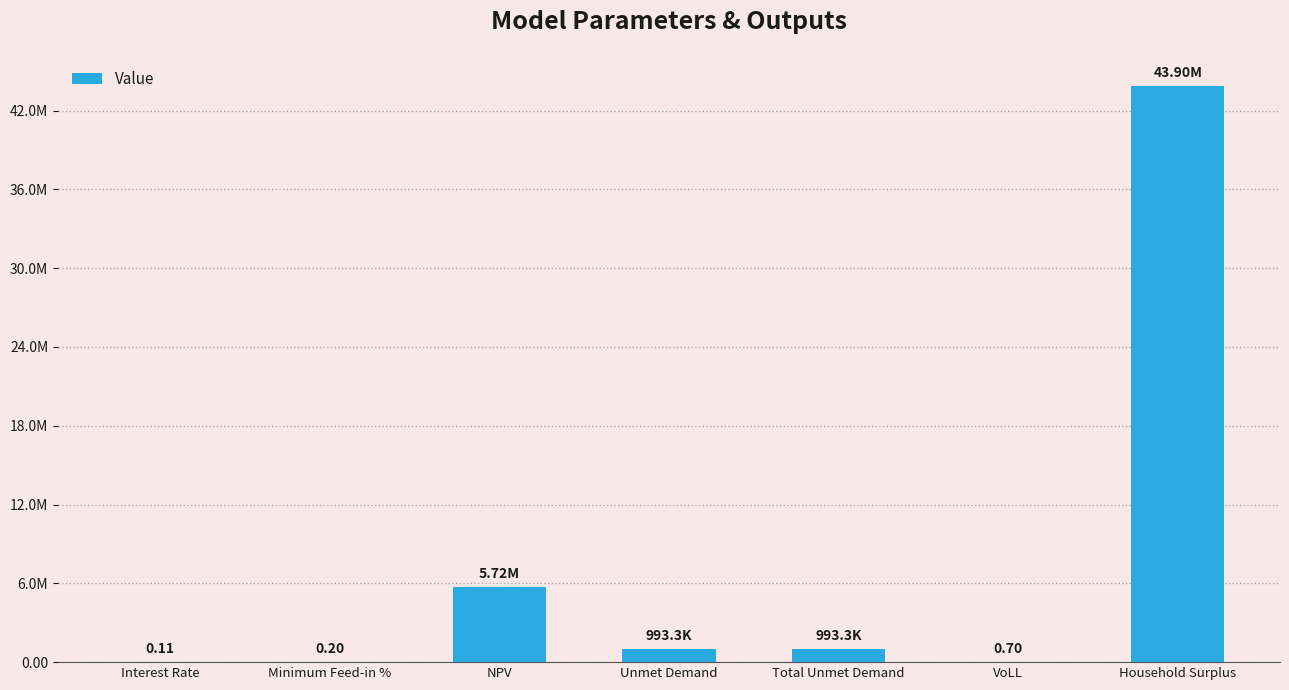

Does the chart contain stacked bars?

No